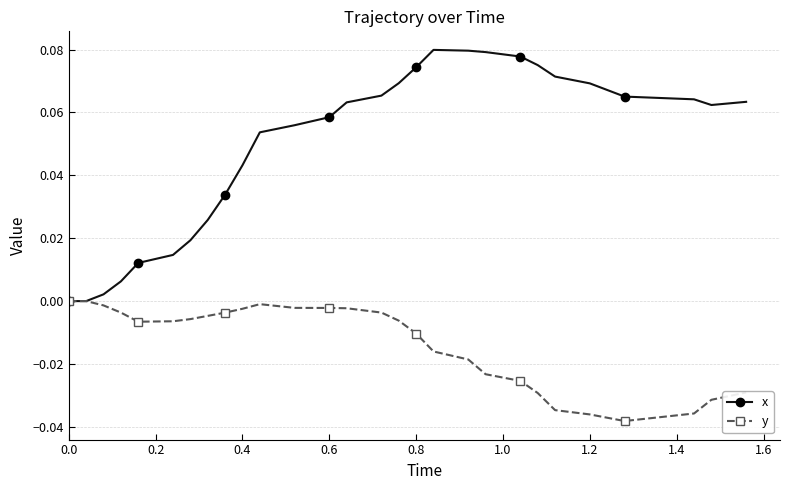

How many lines are shown in the chart?

2